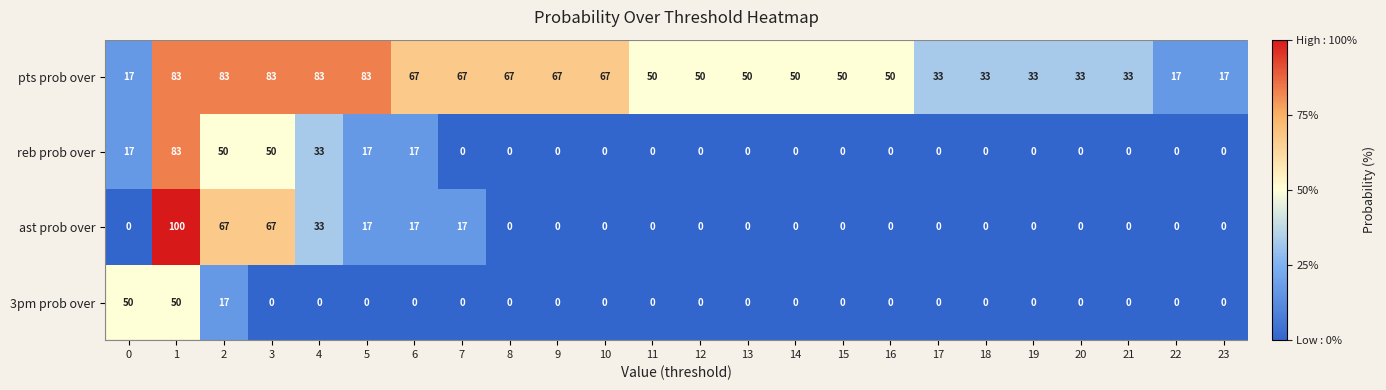

What is the sum of all 3pm prob over values?

117